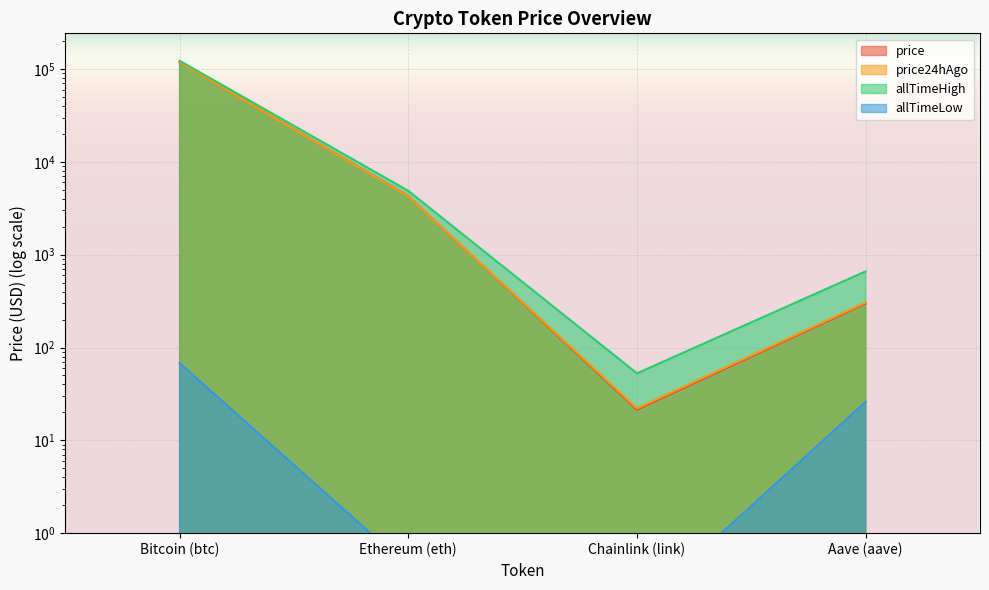

How many lines are shown in the chart?

4